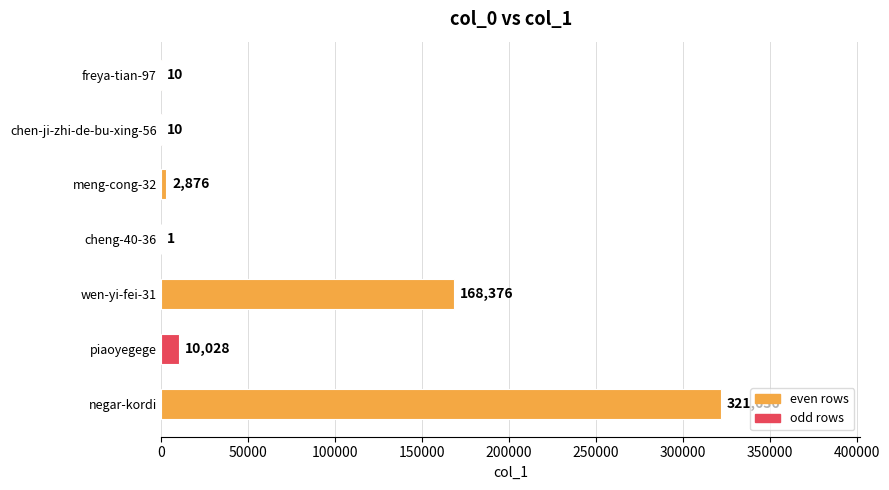

Reading bottom to top, list all the values displayed in this chart.

negar-kordi=321636	piaoyegege=10028	wen-yi-fei-31=168376	cheng-40-36=1	meng-cong-32=2876	chen-ji-zhi-de-bu-xing-56=10	freya-tian-97=10